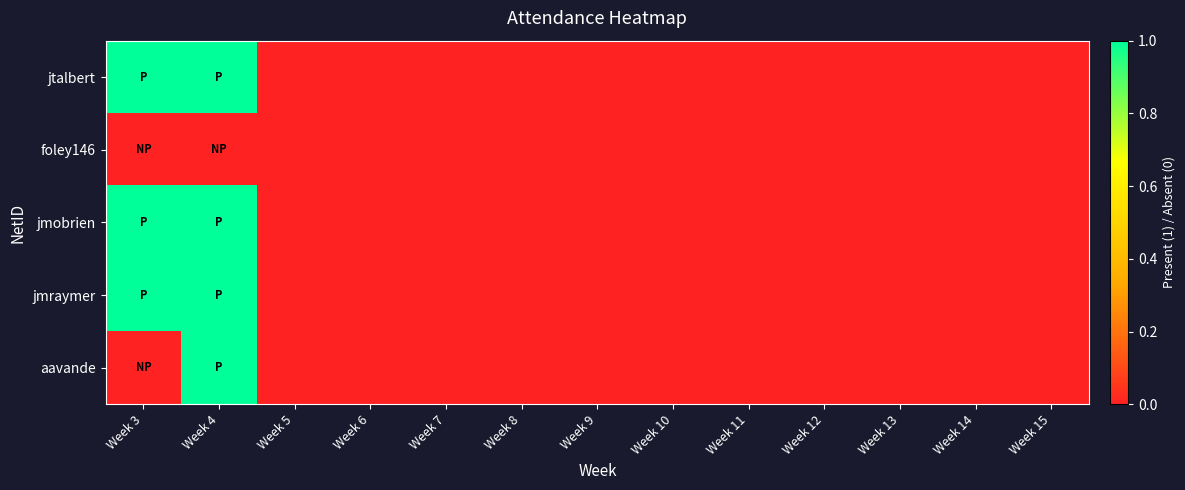

Reading left to right, extract all data points from this chart.

jtalbert: Week 3=1	Week 4=1	Week 5=0	Week 6=0	Week 7=0	Week 8=0	Week 9=0	Week 10=0	Week 11=0	Week 12=0	Week 13=0	Week 14=0	Week 15=0
foley146: Week 3=0	Week 4=0	Week 5=0	Week 6=0	Week 7=0	Week 8=0	Week 9=0	Week 10=0	Week 11=0	Week 12=0	Week 13=0	Week 14=0	Week 15=0
jmobrien: Week 3=1	Week 4=1	Week 5=0	Week 6=0	Week 7=0	Week 8=0	Week 9=0	Week 10=0	Week 11=0	Week 12=0	Week 13=0	Week 14=0	Week 15=0
jmraymer: Week 3=1	Week 4=1	Week 5=0	Week 6=0	Week 7=0	Week 8=0	Week 9=0	Week 10=0	Week 11=0	Week 12=0	Week 13=0	Week 14=0	Week 15=0
aavande: Week 3=0	Week 4=1	Week 5=0	Week 6=0	Week 7=0	Week 8=0	Week 9=0	Week 10=0	Week 11=0	Week 12=0	Week 13=0	Week 14=0	Week 15=0